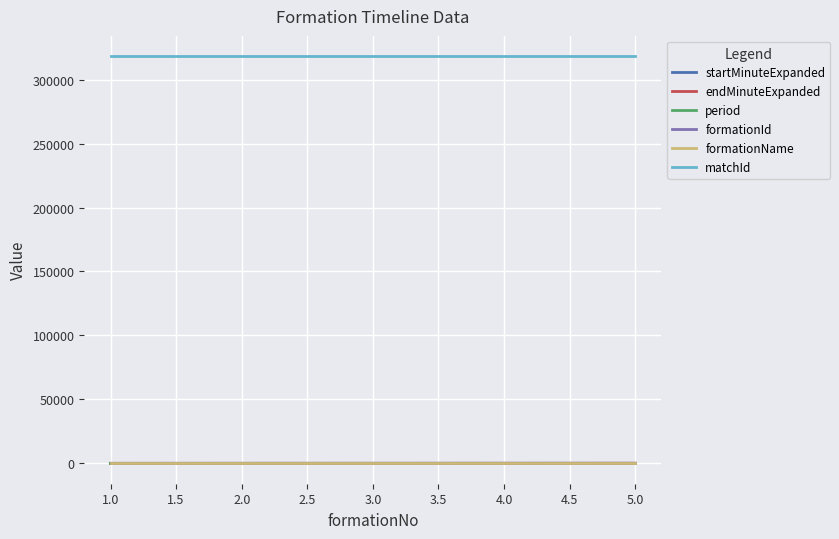

What is the maximum value shown in the chart?

318281